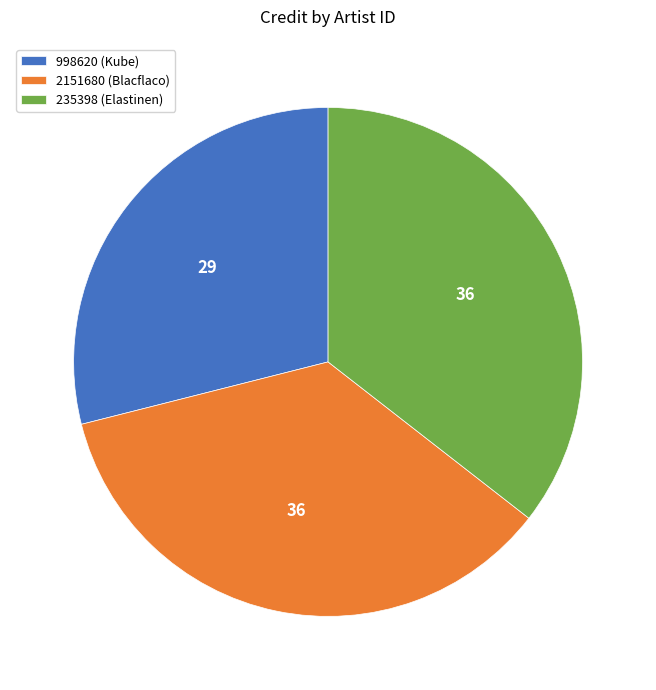

Is it true that 235398 (Elastinen) is 42% of the pie?

False